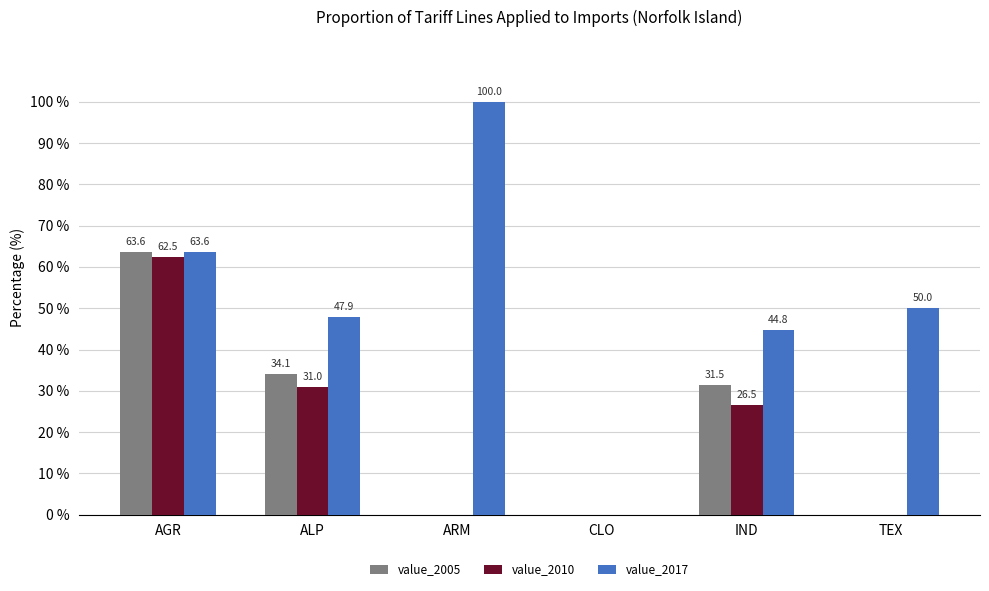

Does the chart contain stacked bars?

No